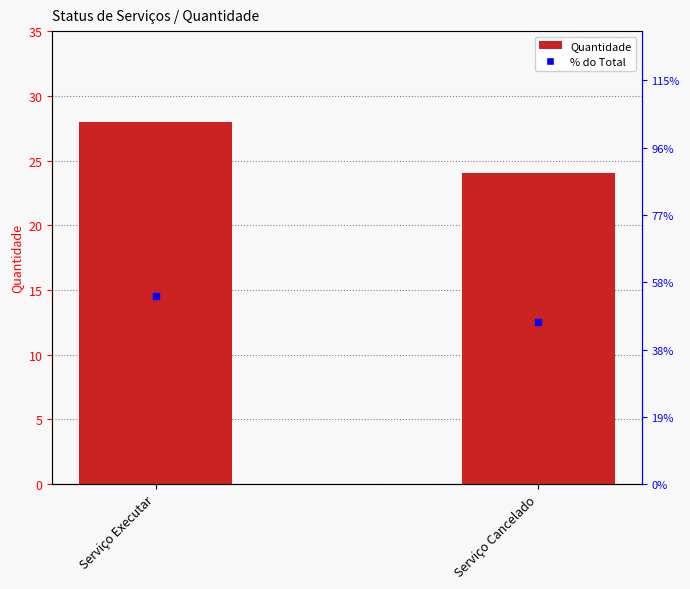

What is the sum of the values at Serviço Executar and Serviço Cancelado?

52